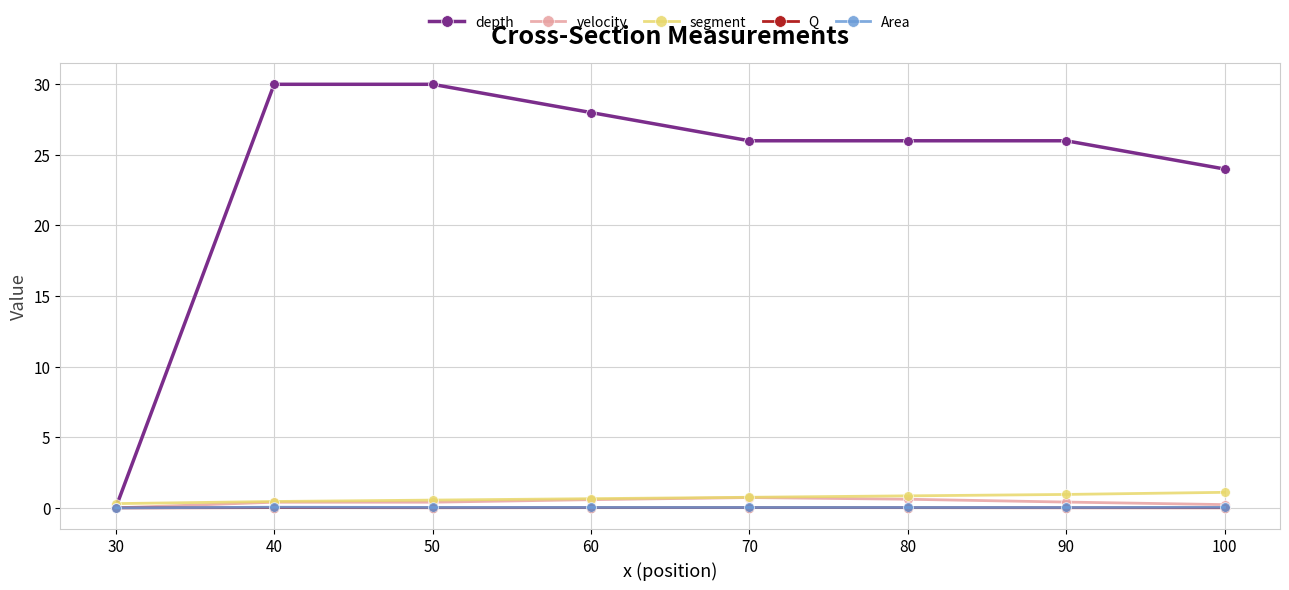

The Area series shows 0.0 at 100. True or false?

True